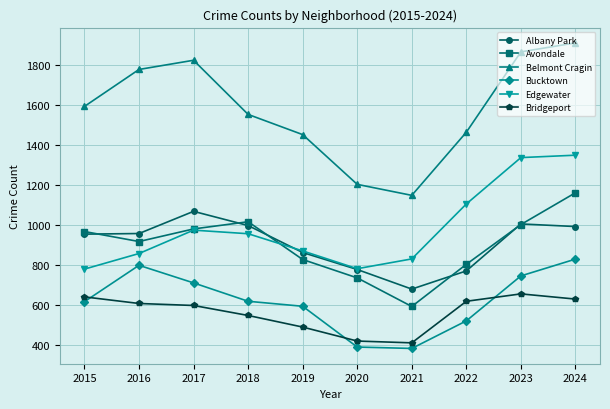

What is the sum of the Albany Park values at 2022 and 2019?

1632